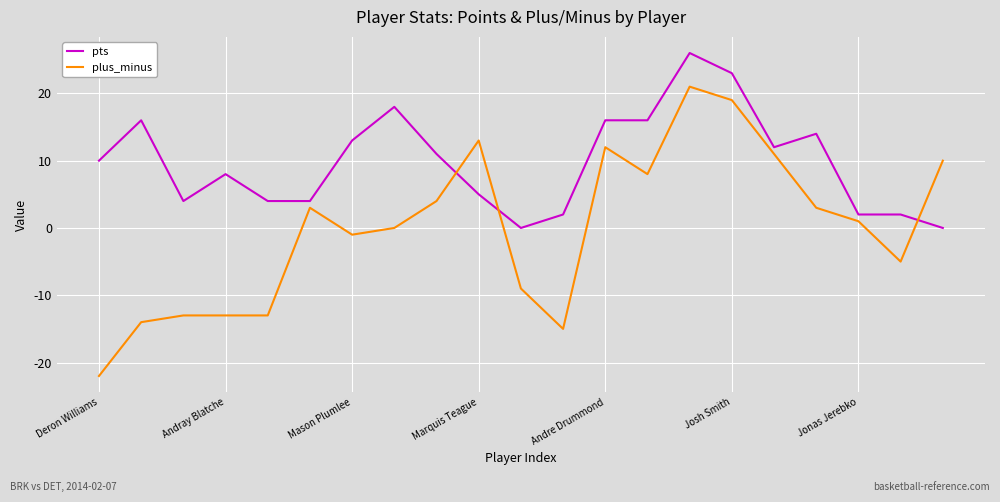

What is the minimum value shown in the chart?

-22